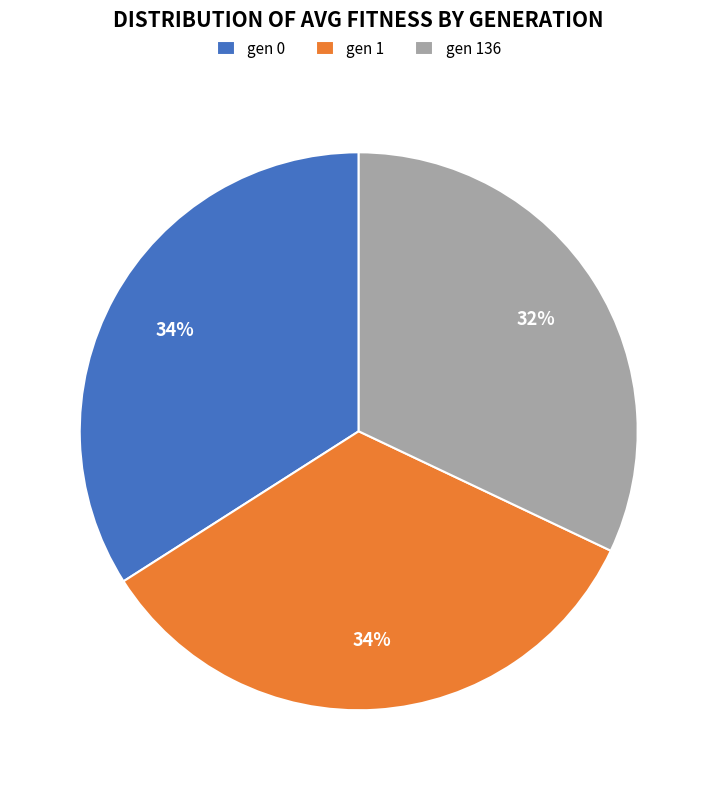

Which has a higher value, gen 136 or gen 0?

gen 0